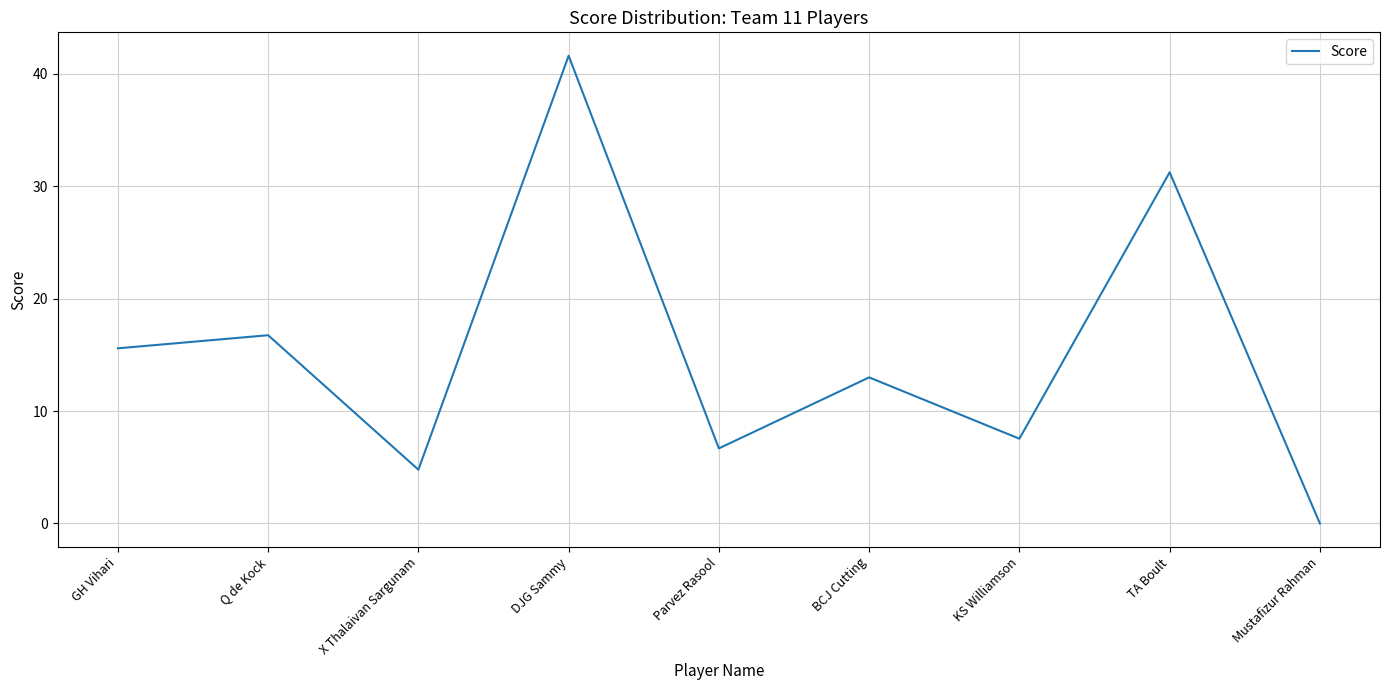

What is the difference between the values at BCJ Cutting and DJG Sammy?

28.6